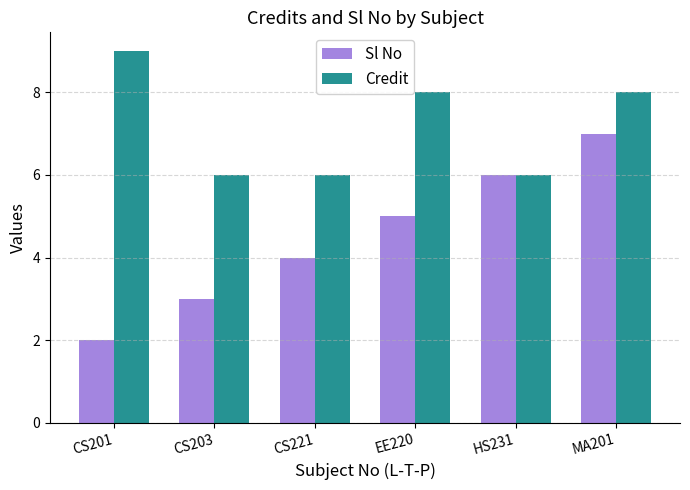

Reading right to left, transcribe all the data shown in this chart.

Sl No: MA201=7	HS231=6	EE220=5	CS221=4	CS203=3	CS201=2
Credit: MA201=8	HS231=6	EE220=8	CS221=6	CS203=6	CS201=9